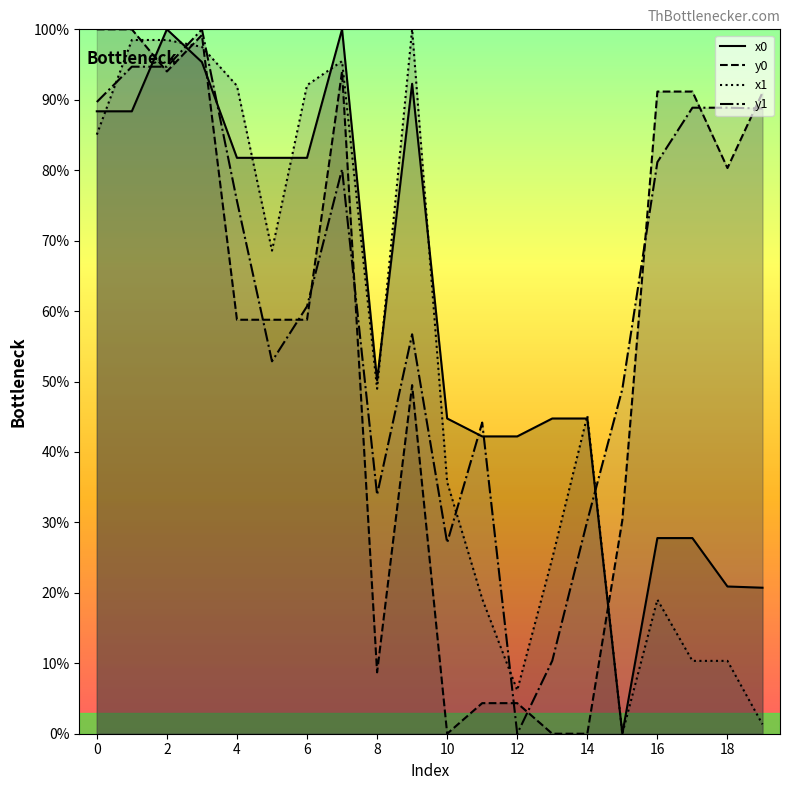

Which has a higher value, 15 or 7?

7